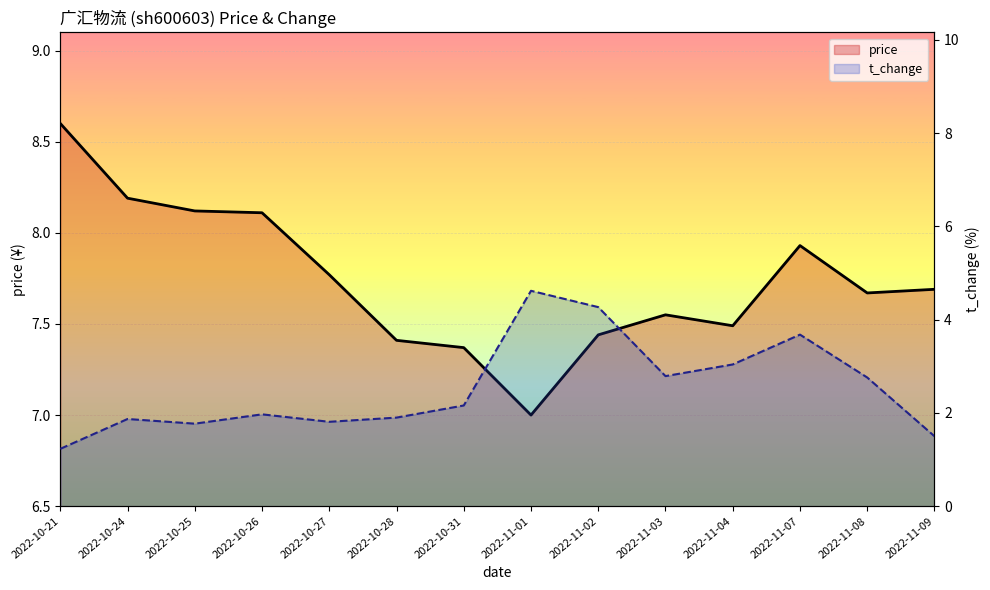

Count the number of data series in this chart.

2